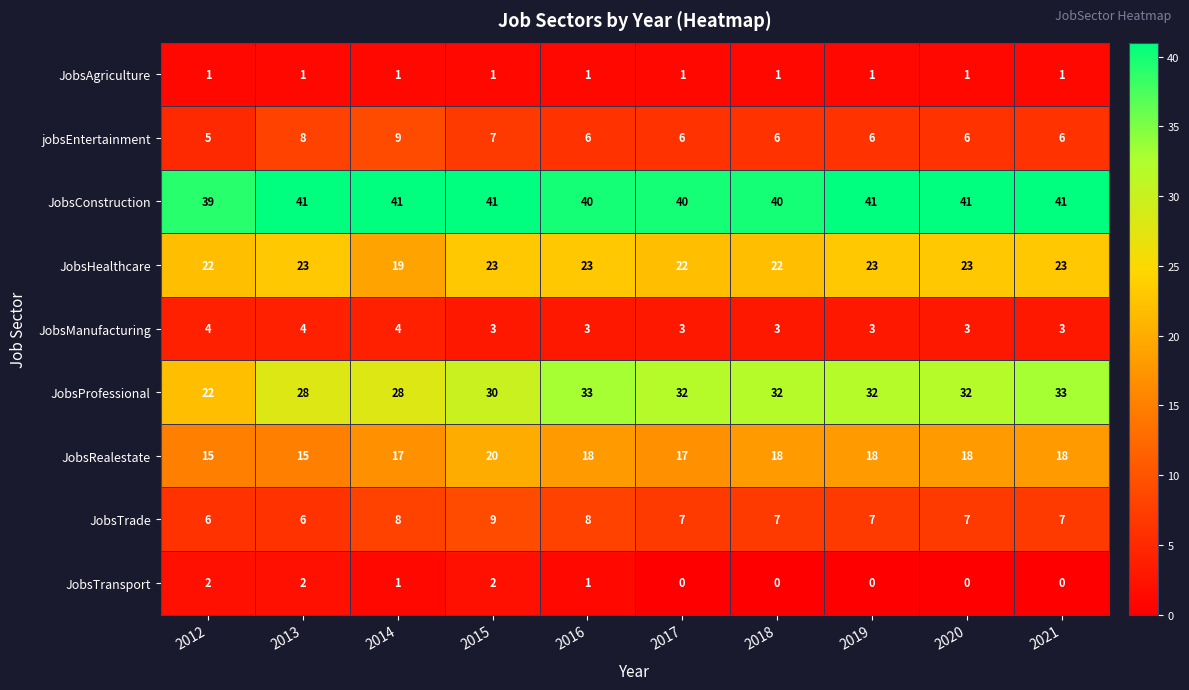

What is the greatest value displayed?

41